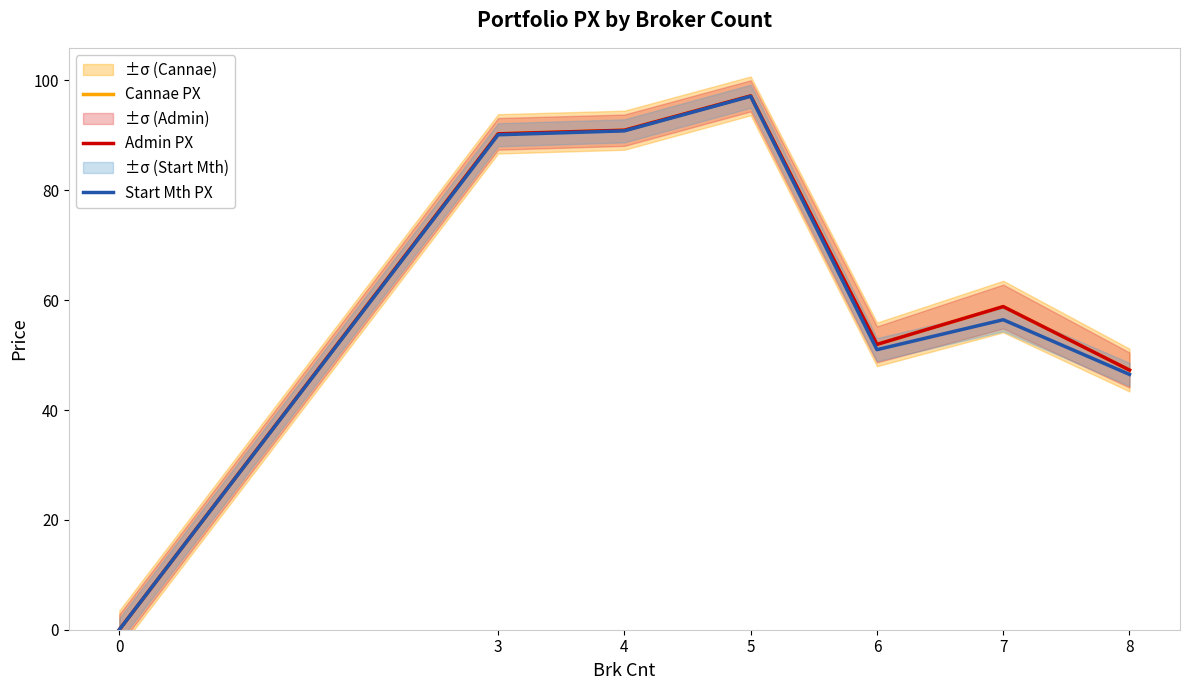

The Admin PX series shows 58.8 at 7. True or false?

True